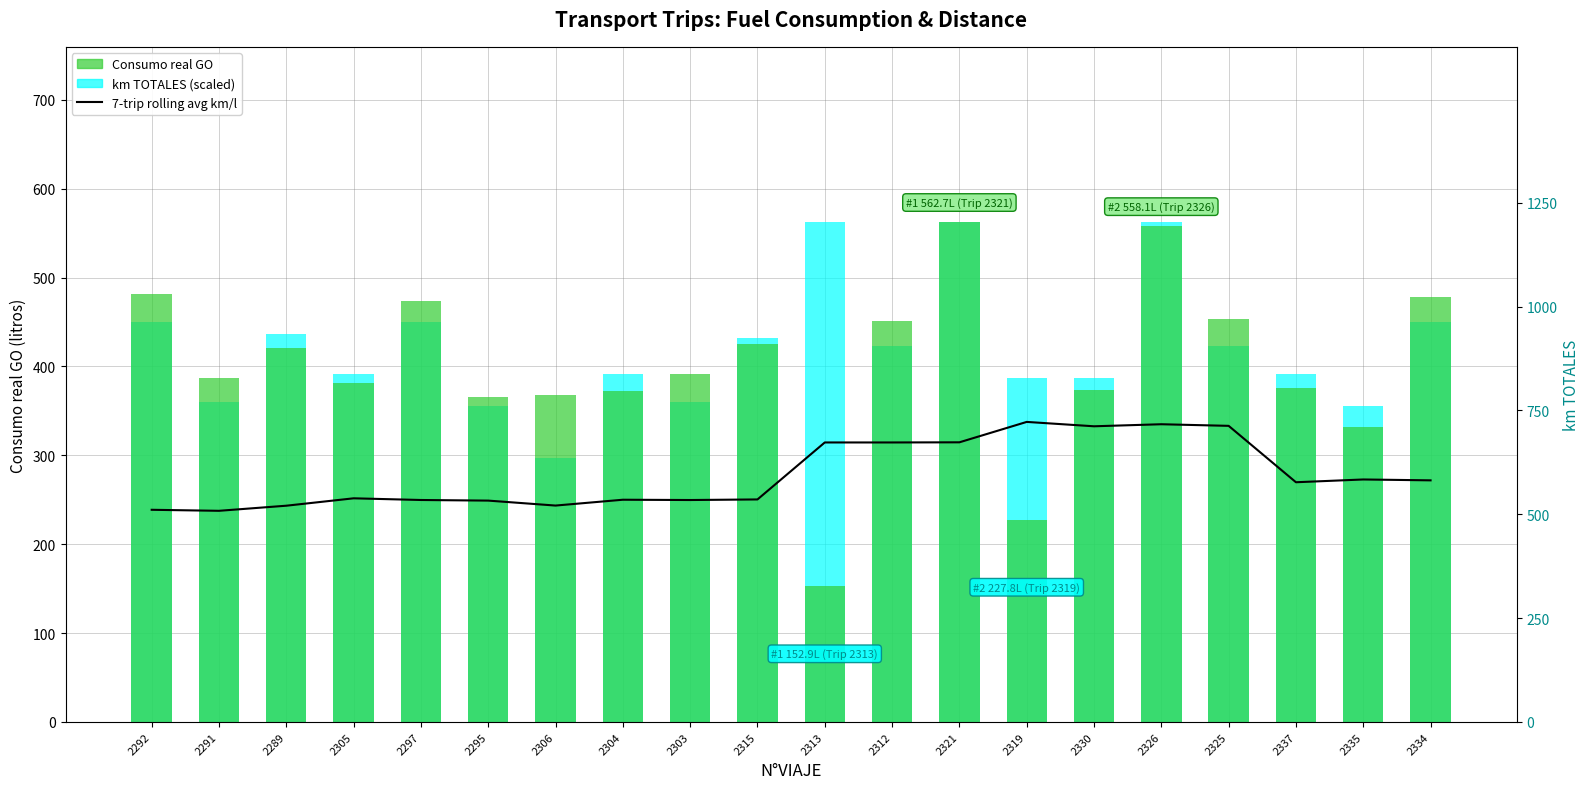

Which series changed the most between 2289 and 2295?

km TOTALES (scaled)